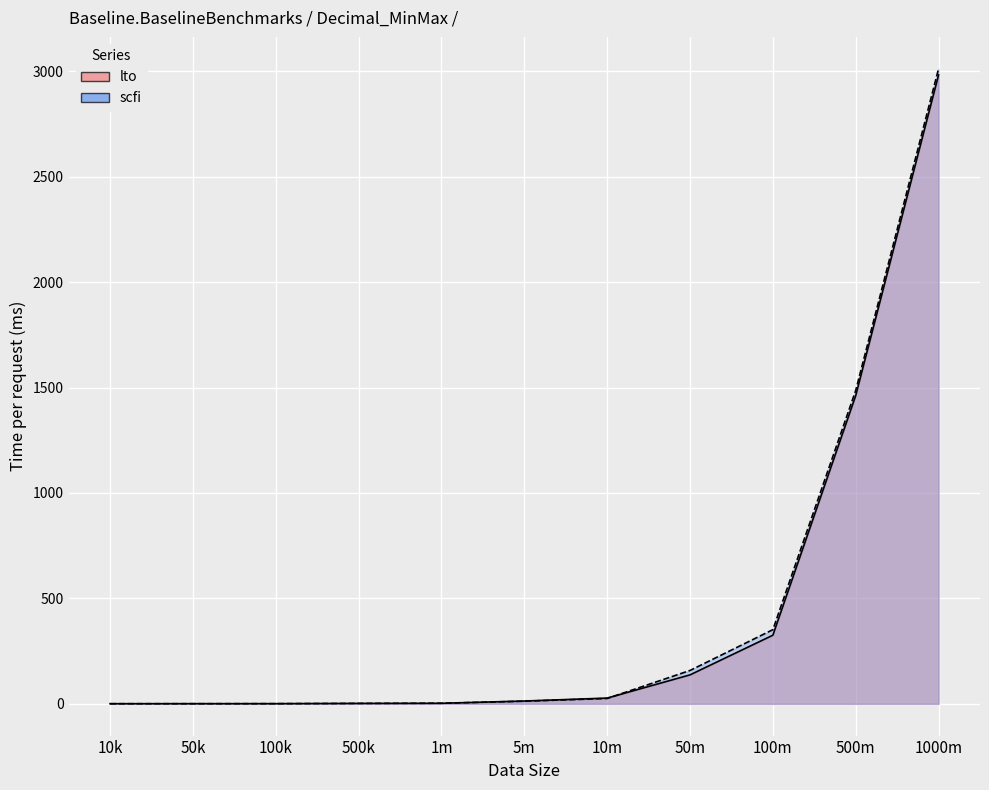

How many distinct data groups are displayed?

2